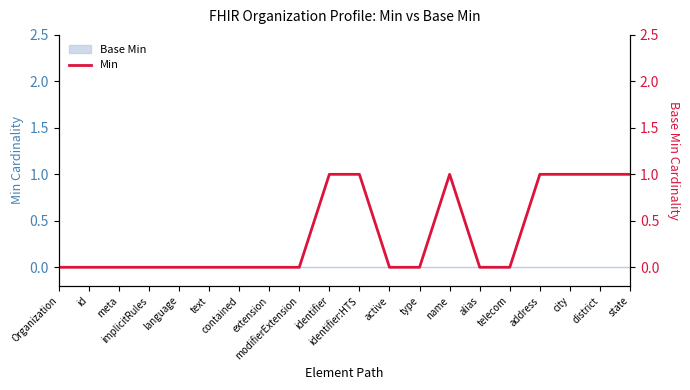

What is the greatest value displayed?

1